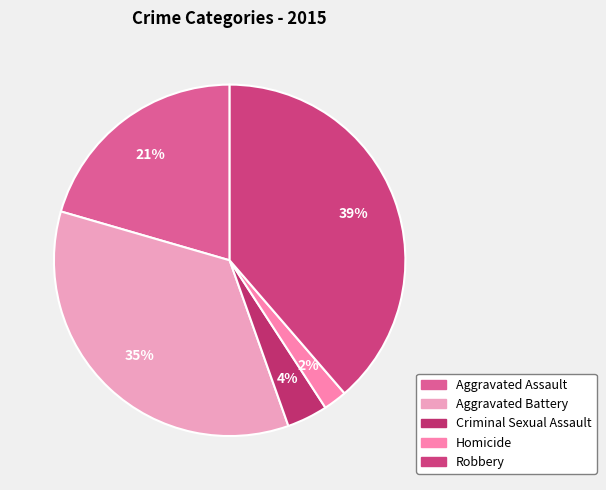

Count the number of slices in the pie.

5